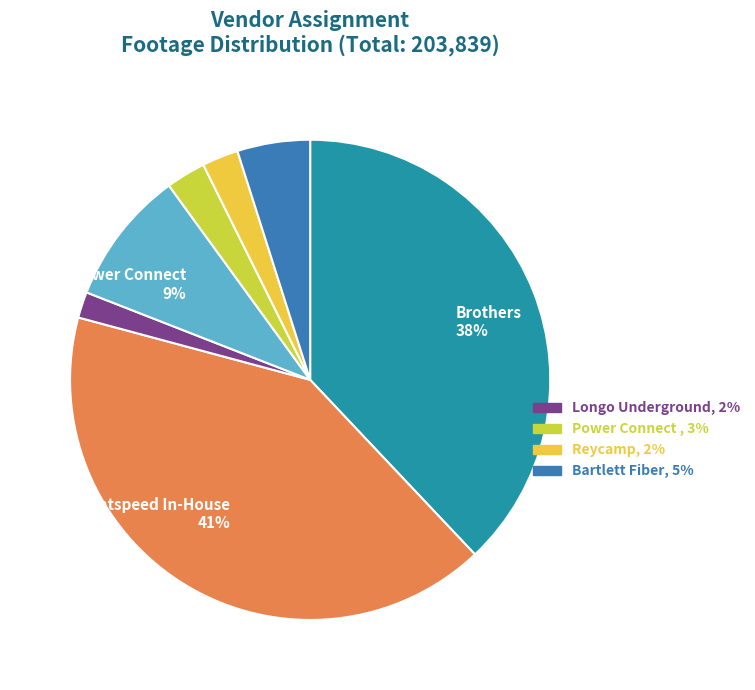

To the nearest percent, what is the difference between the largest and smallest slice percentages?

39%